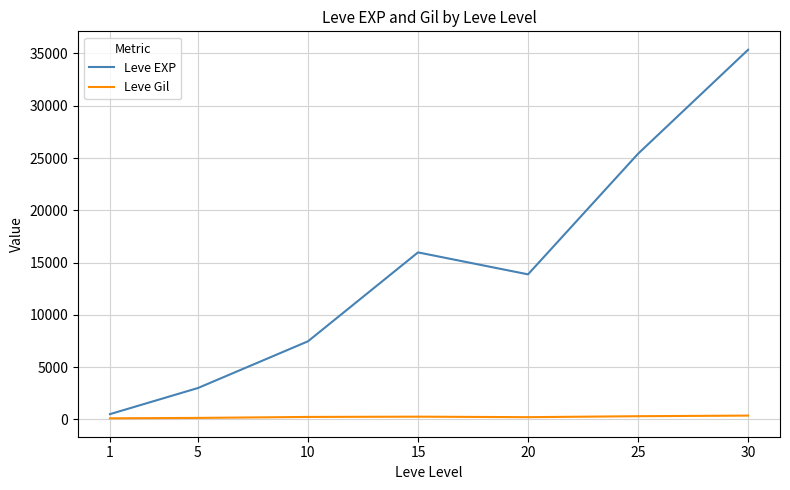

Which series changed the most between 1 and 25?

Leve EXP